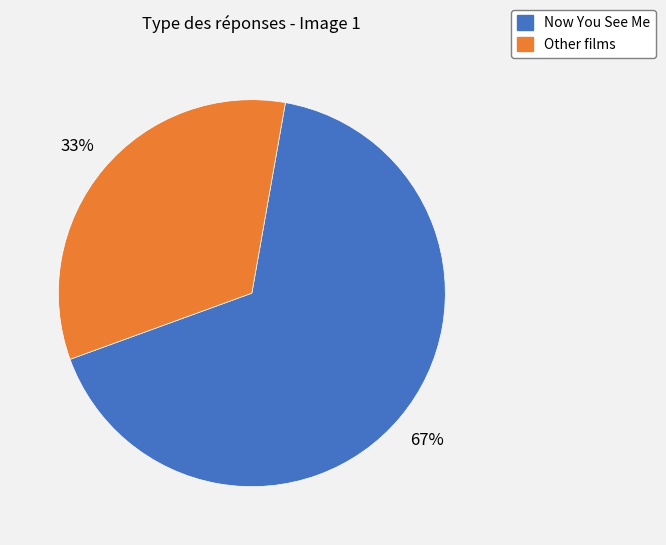

How many segments does this pie chart have?

2